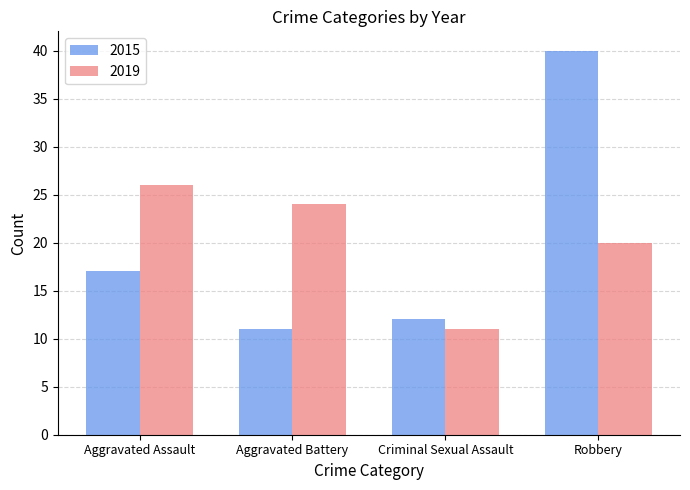

Where does the 2019 series first go above 24?

Aggravated Assault